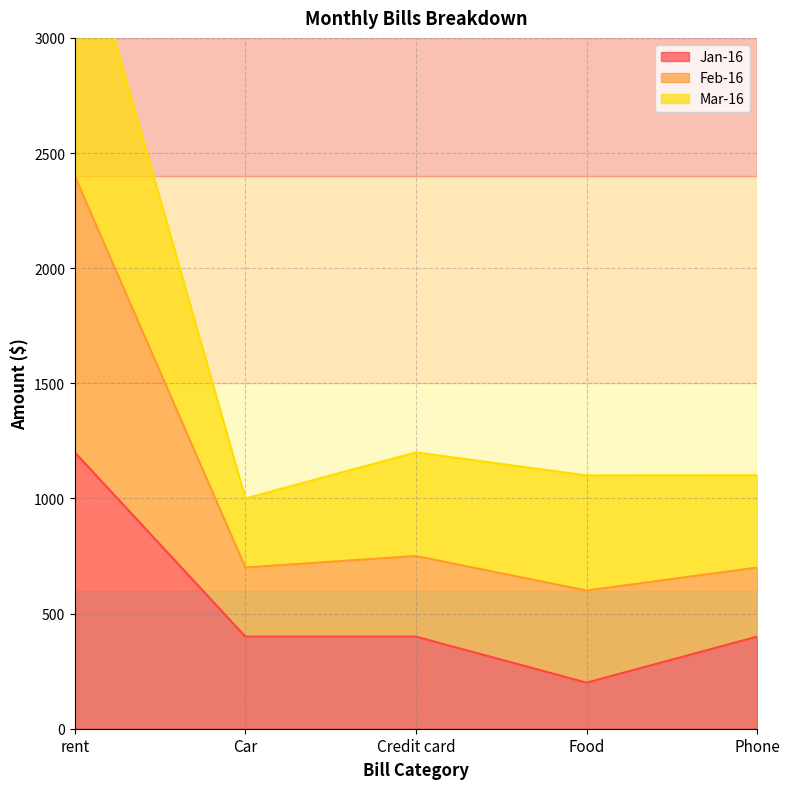

At which label does Jan-16 reach its peak?

rent